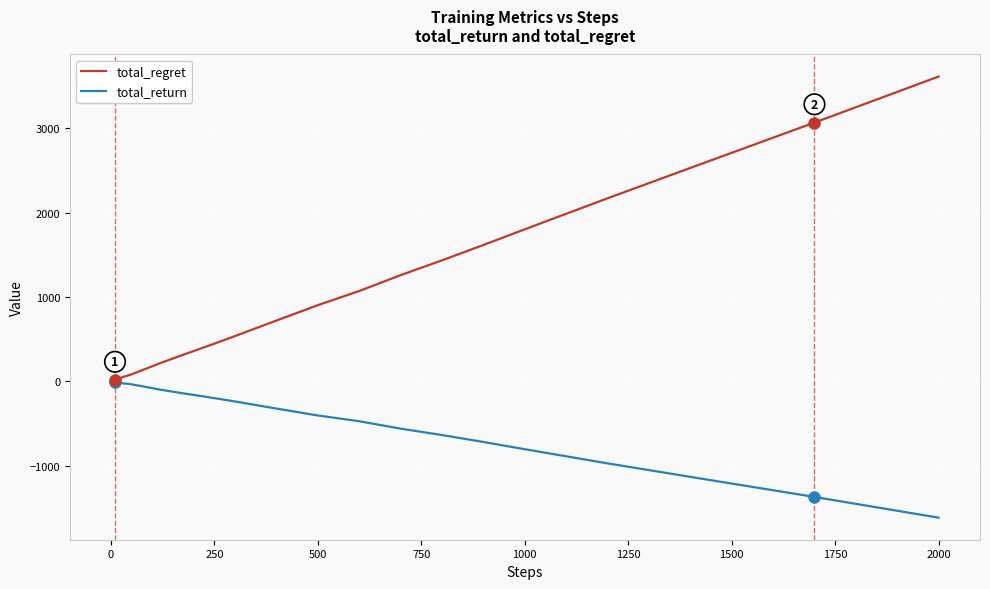

List the series in order of their overall mean, highest first.

total_regret, total_return